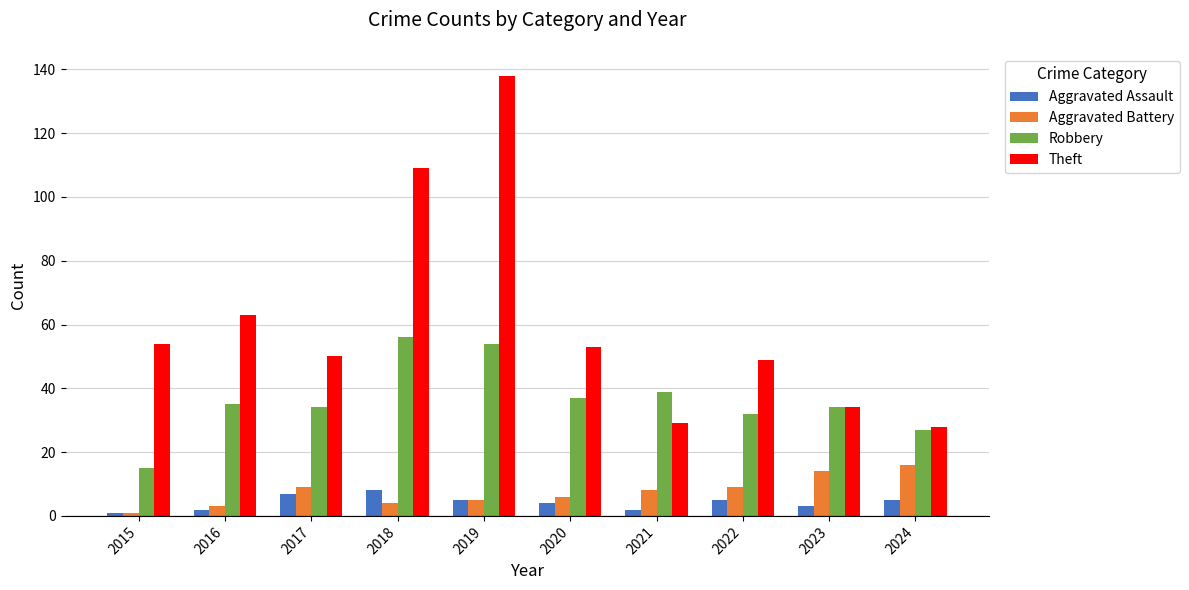

List the series in order of their peak value, lowest first.

Aggravated Assault, Aggravated Battery, Robbery, Theft